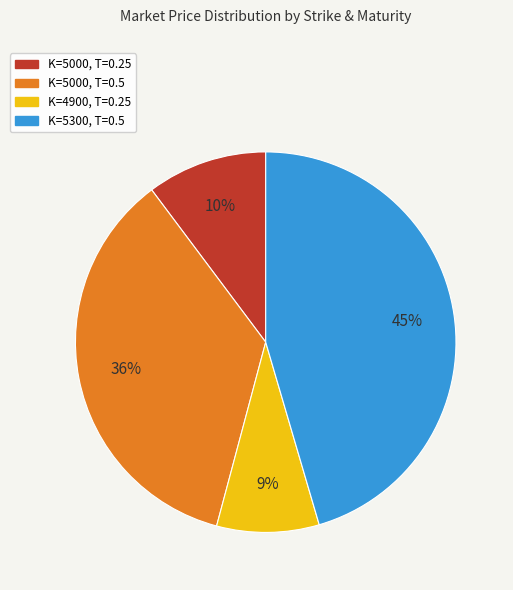

Is there any slice that represents more than half of the pie?

No